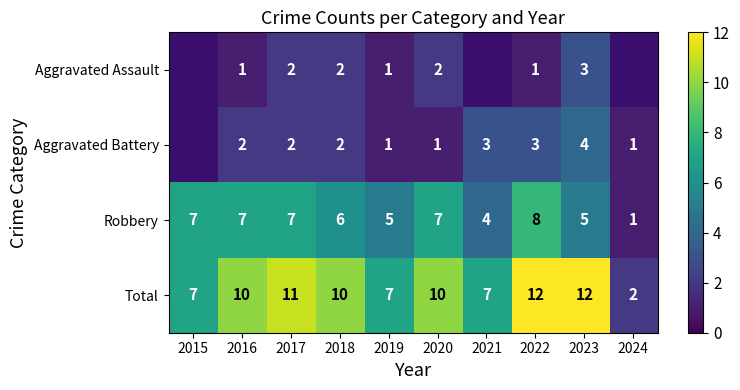

Which category has the highest value in the Robbery series?

2022